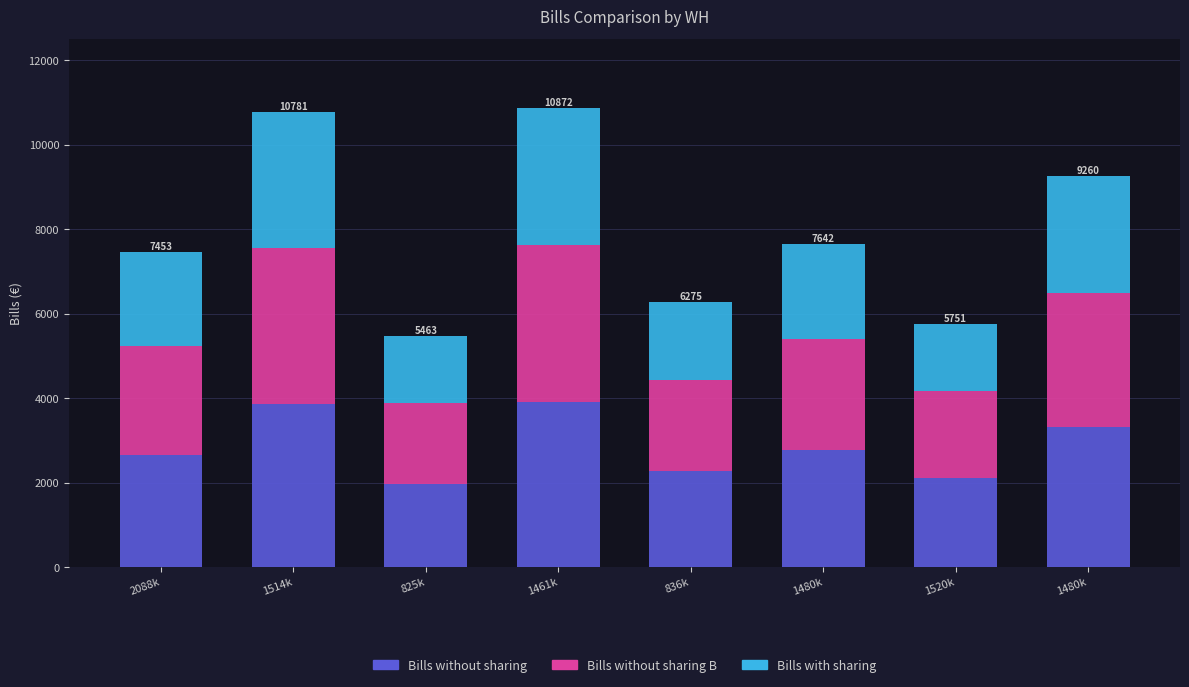

What are all the series names shown in the legend?

Bills without sharing, Bills without sharing B, Bills with sharing